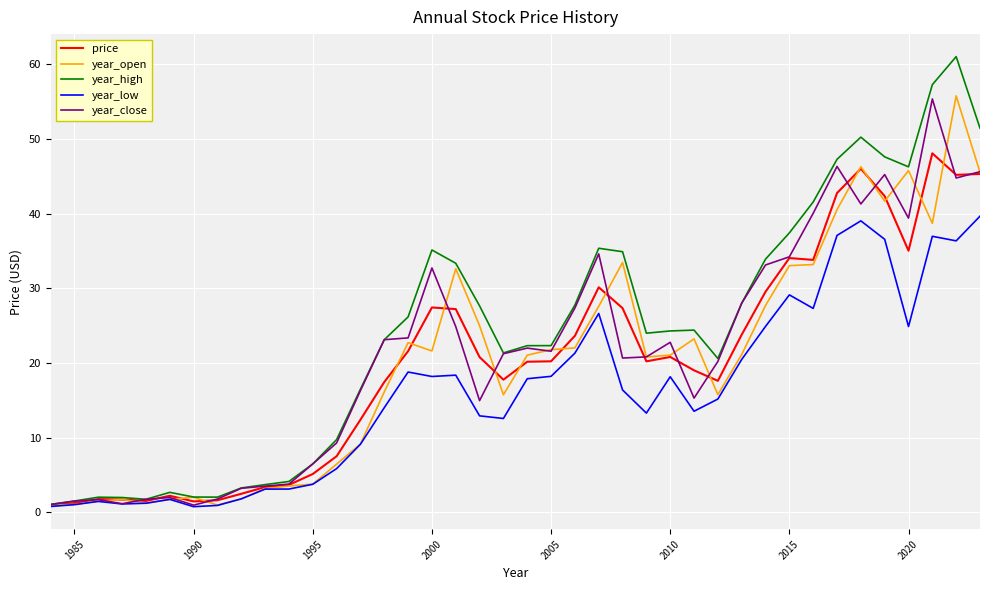

Rank the series at 1985 from lowest to highest value.

year_low, year_open, price, year_close, year_high